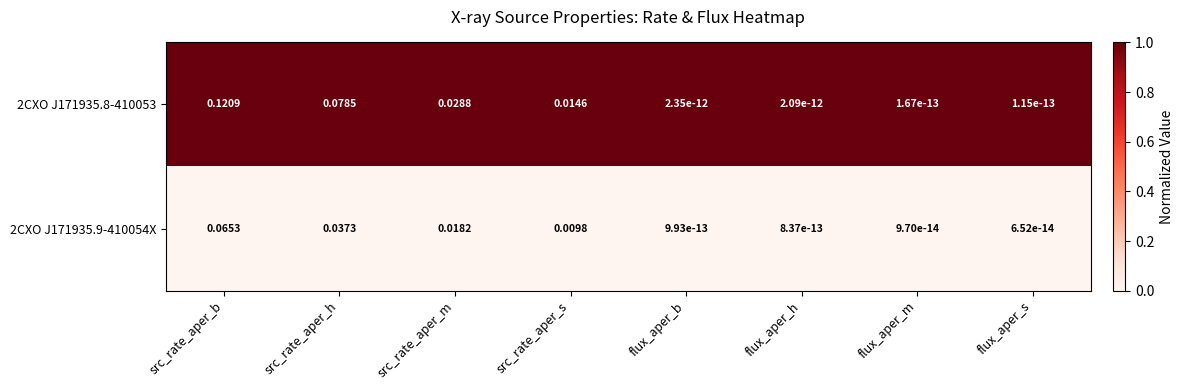

Is the value of 2CXO J171935.8-410053 at flux_aper_m greater than the value of 2CXO J171935.9-410054X at flux_aper_h?

No